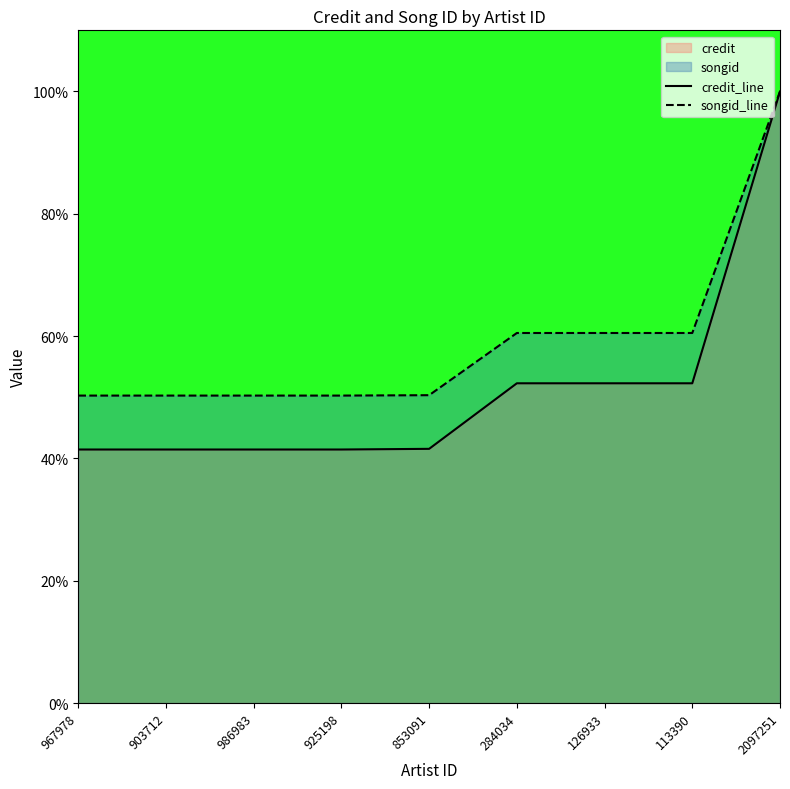

At how many categories does at least one series exceed 0?

9